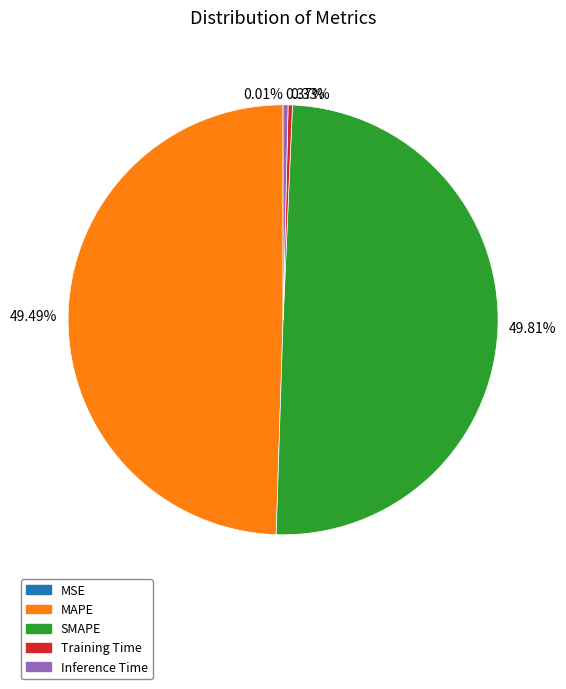

Between Inference Time and SMAPE, which is larger?

SMAPE